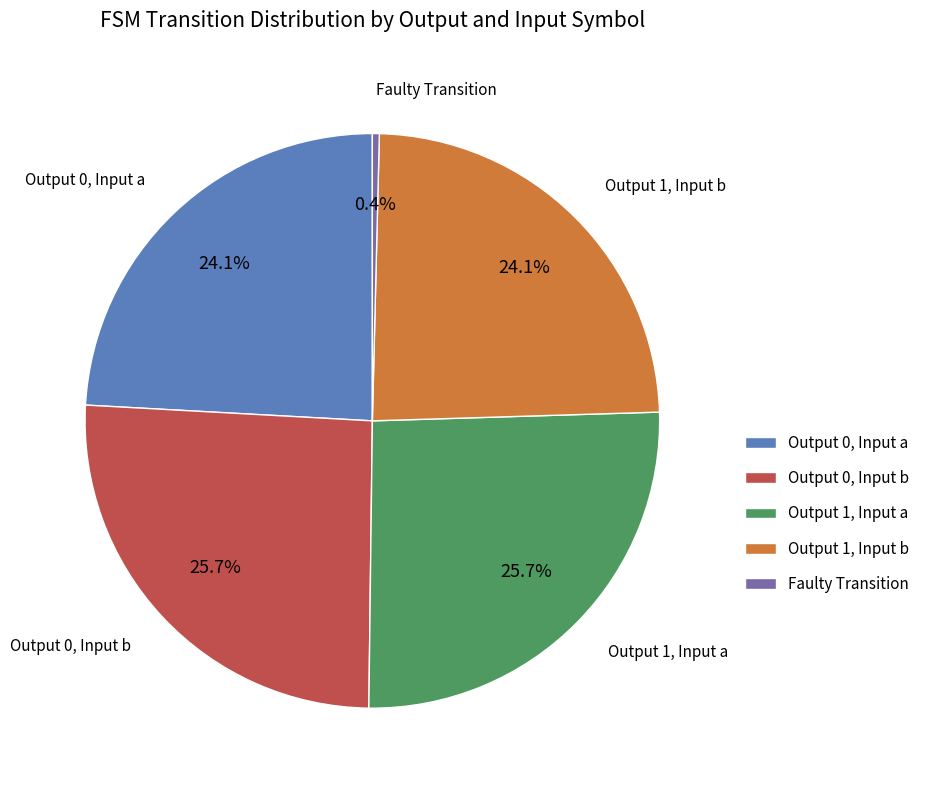

Is there a majority slice in this chart?

No